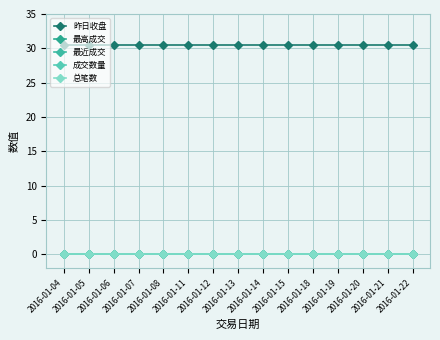

What is the difference between the highest and lowest values at 2016-01-19?

30.5